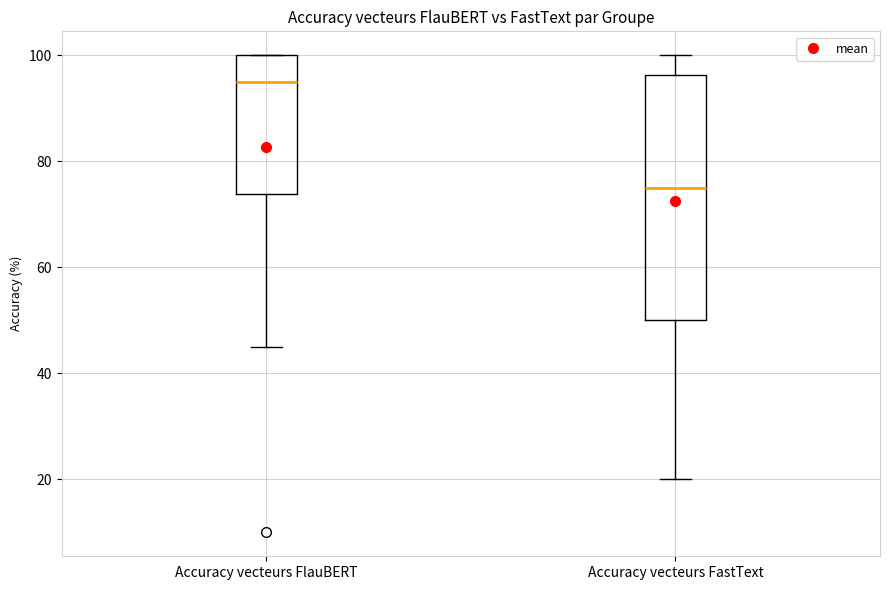

Which box's median line is the highest?

Accuracy vecteurs FlauBERT